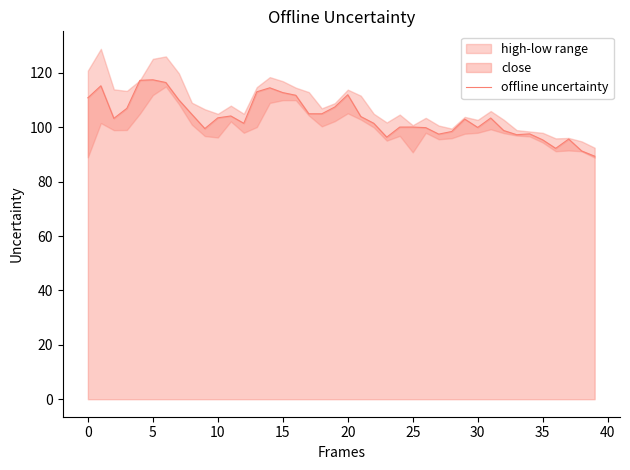

What is the maximum value for offline uncertainty?

117.5